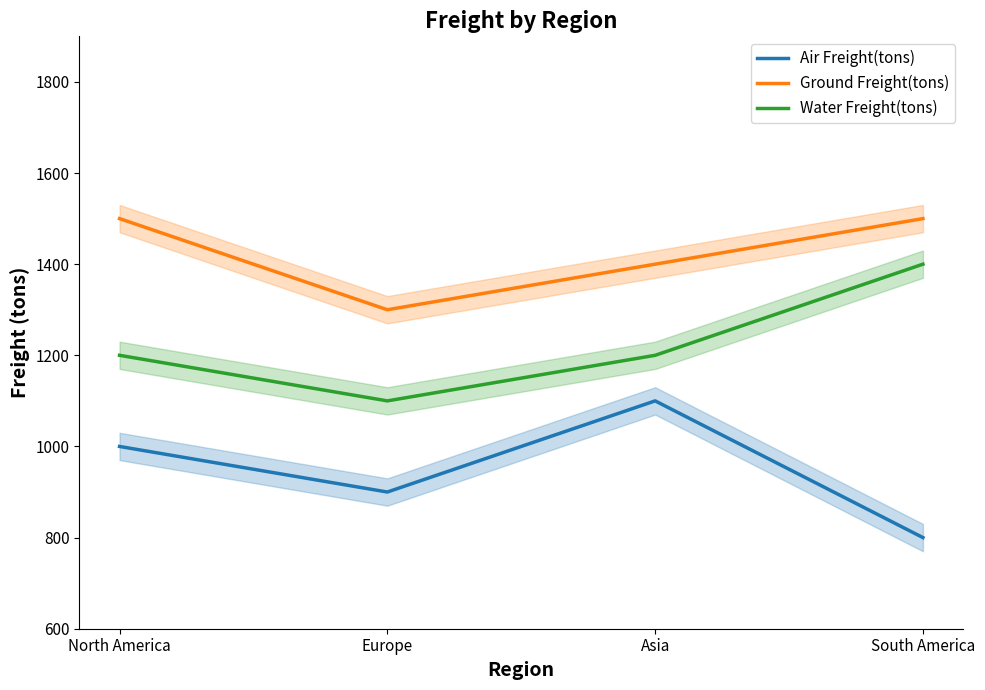

Reading left to right, what are all the values shown in this chart?

Air Freight(tons): North America=1000	Europe=900	Asia=1100	South America=800
Ground Freight(tons): North America=1500	Europe=1300	Asia=1400	South America=1500
Water Freight(tons): North America=1200	Europe=1100	Asia=1200	South America=1400